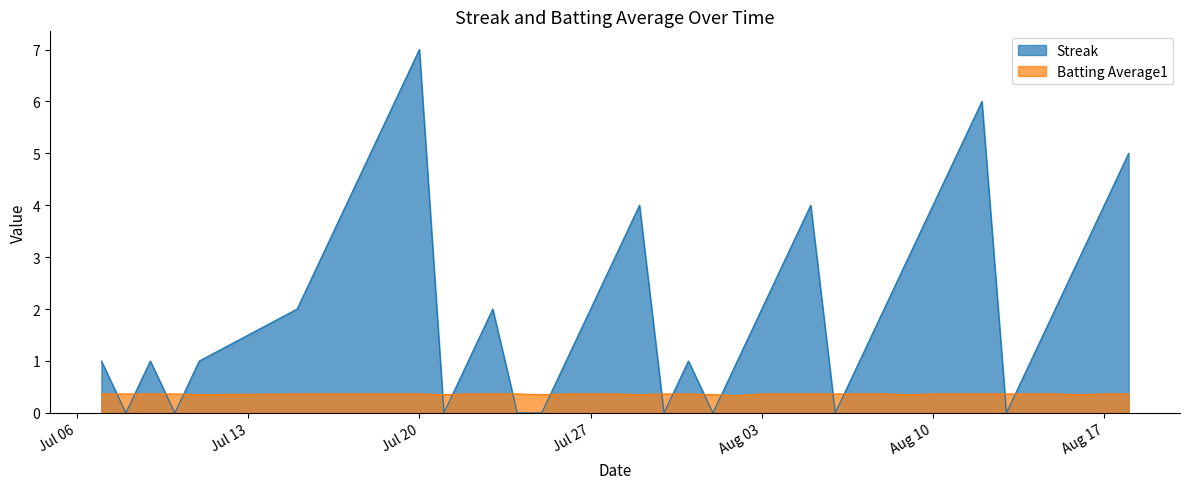

Which series has the largest total across all categories?

Streak